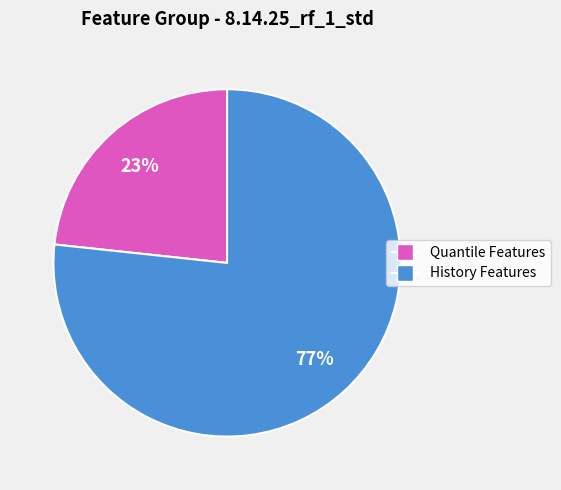

How many slices are in this pie chart?

2